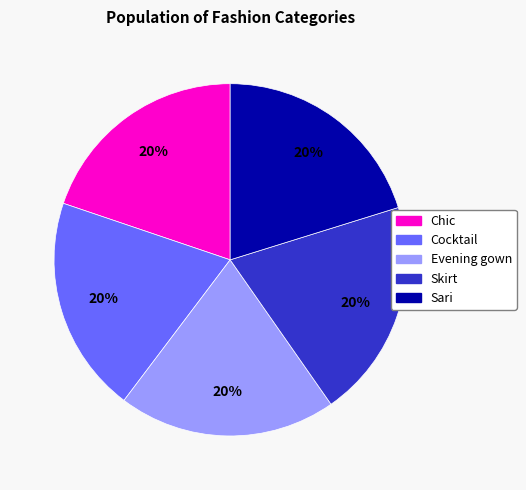

Does Evening gown represent more than half of the total?

No